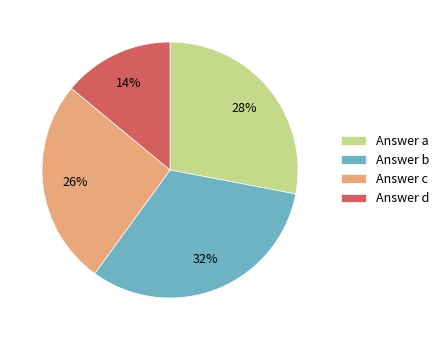

To the nearest percent, what portion does Answer d represent?

14%